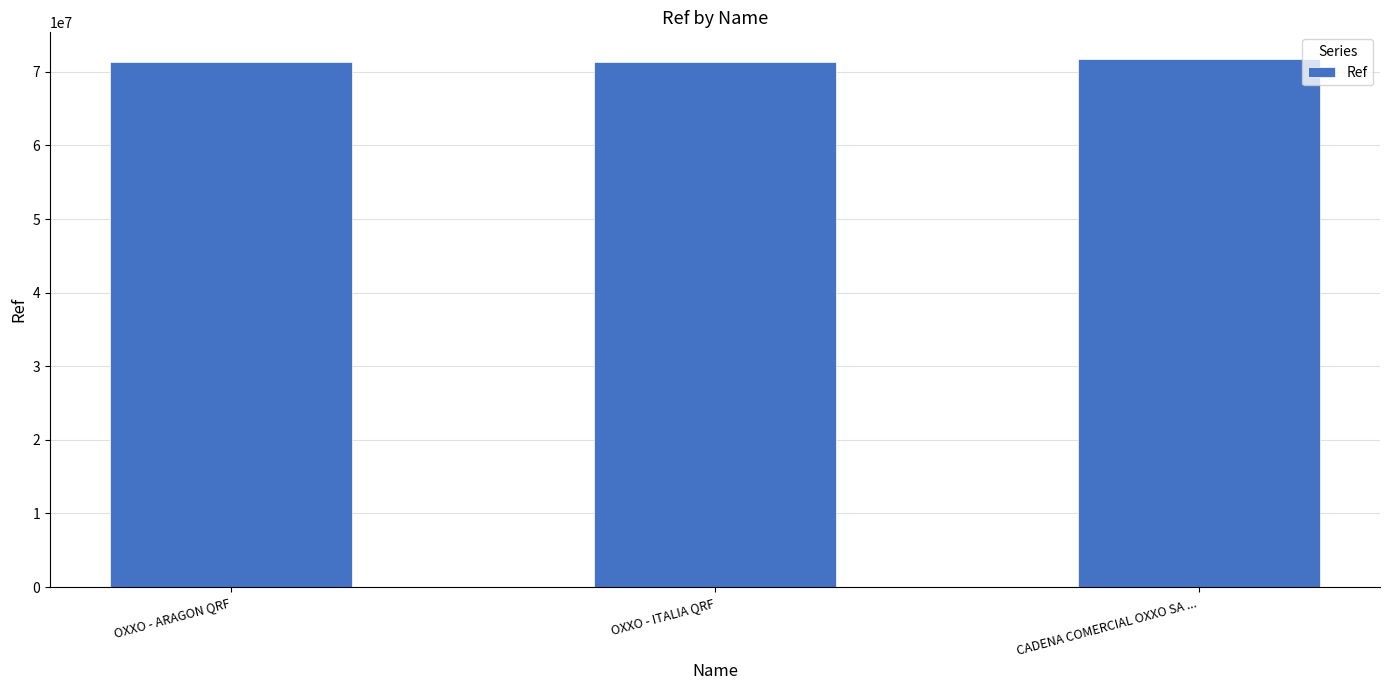

The chart shows a value of 71347792 at OXXO - ARAGON QRF. True or false?

True